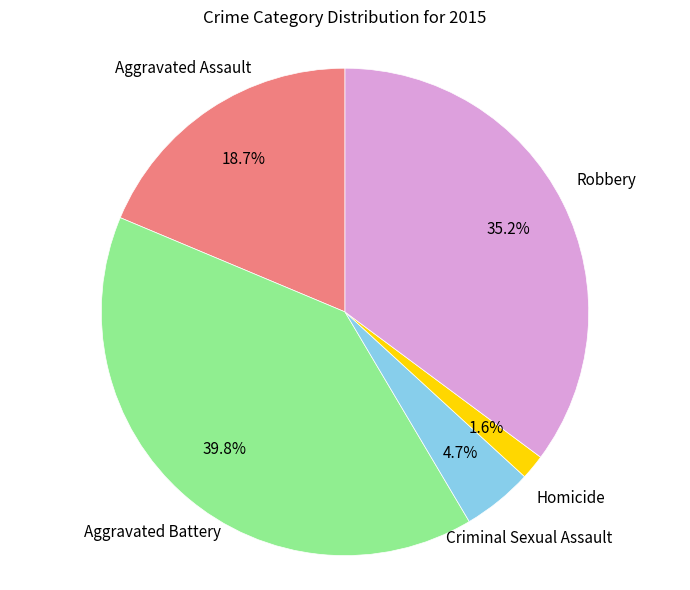

Does any single category account for the majority?

No